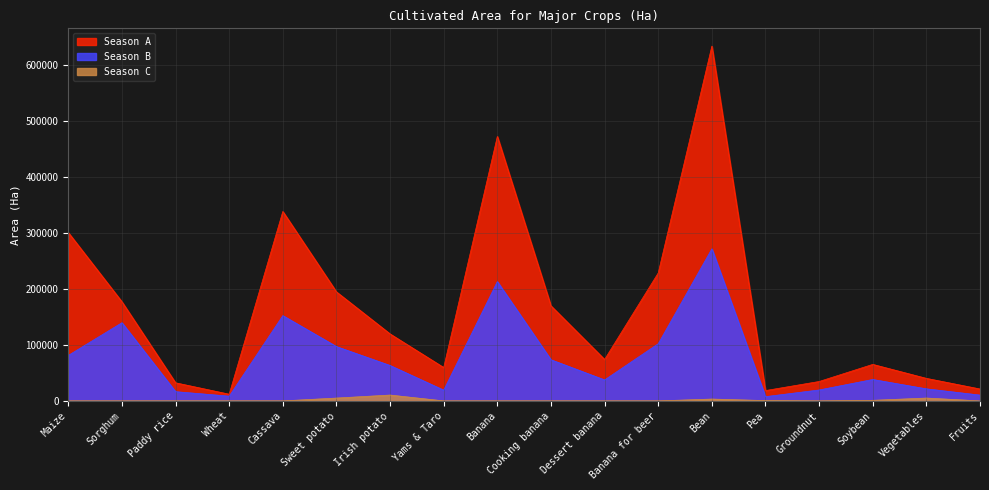

List the series in order of their peak value, lowest first.

Season C, Season B, Season A